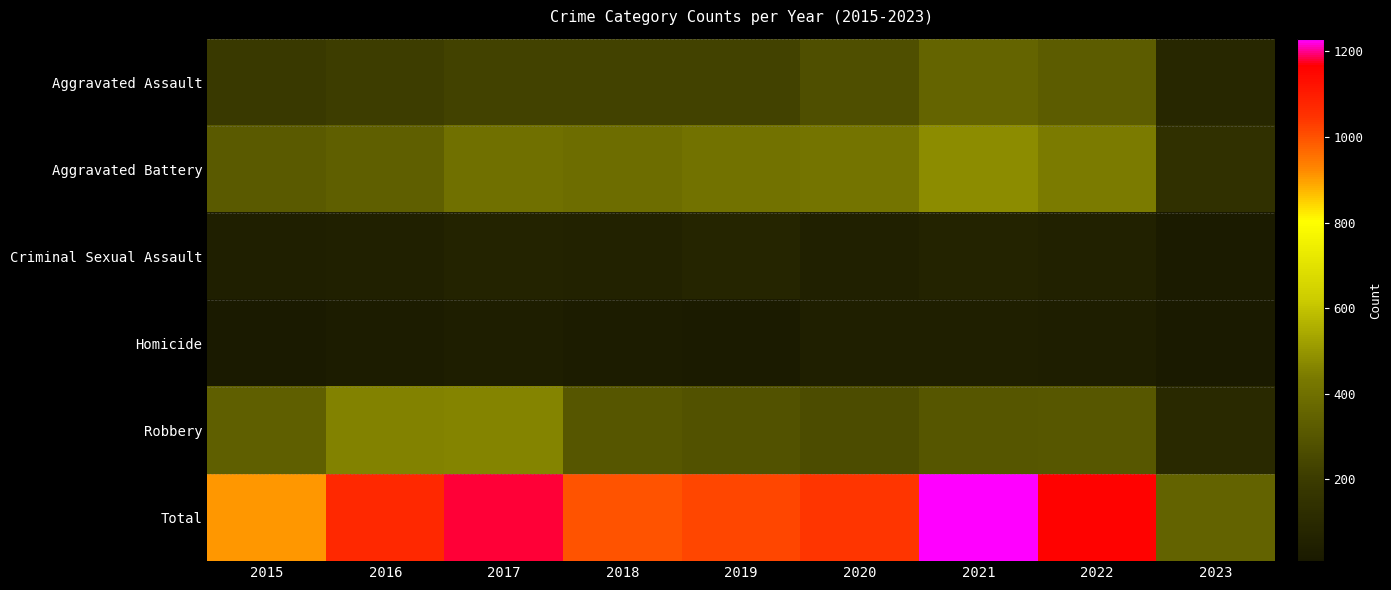

What is the spread (max minus min) of values at 2023?

341